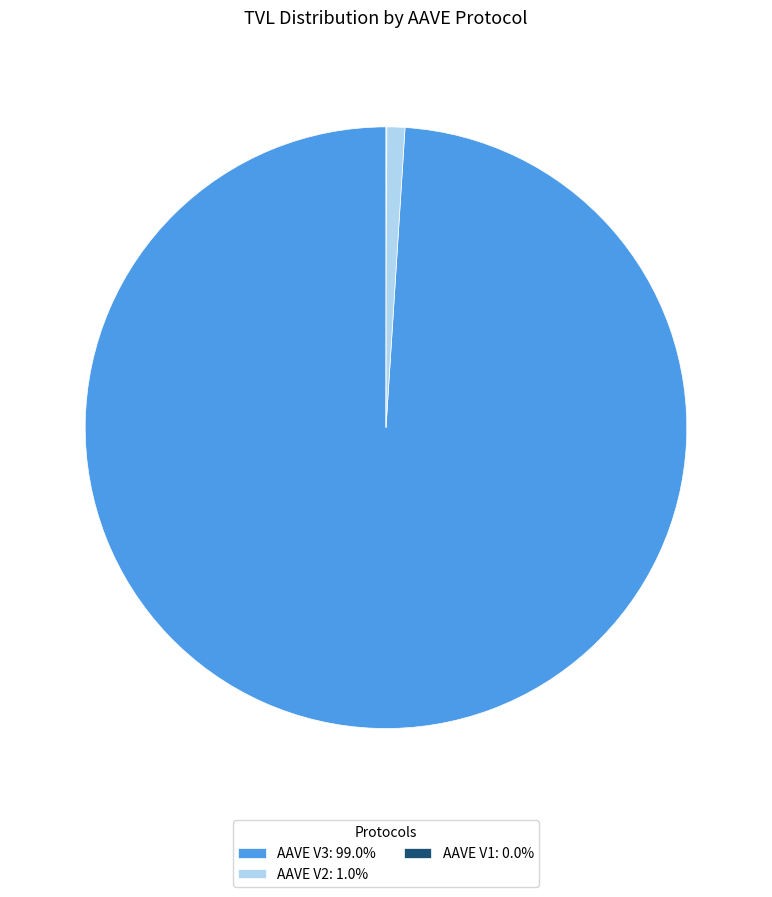

Does AAVE V3: 99.0% account for over 50% of the chart?

Yes